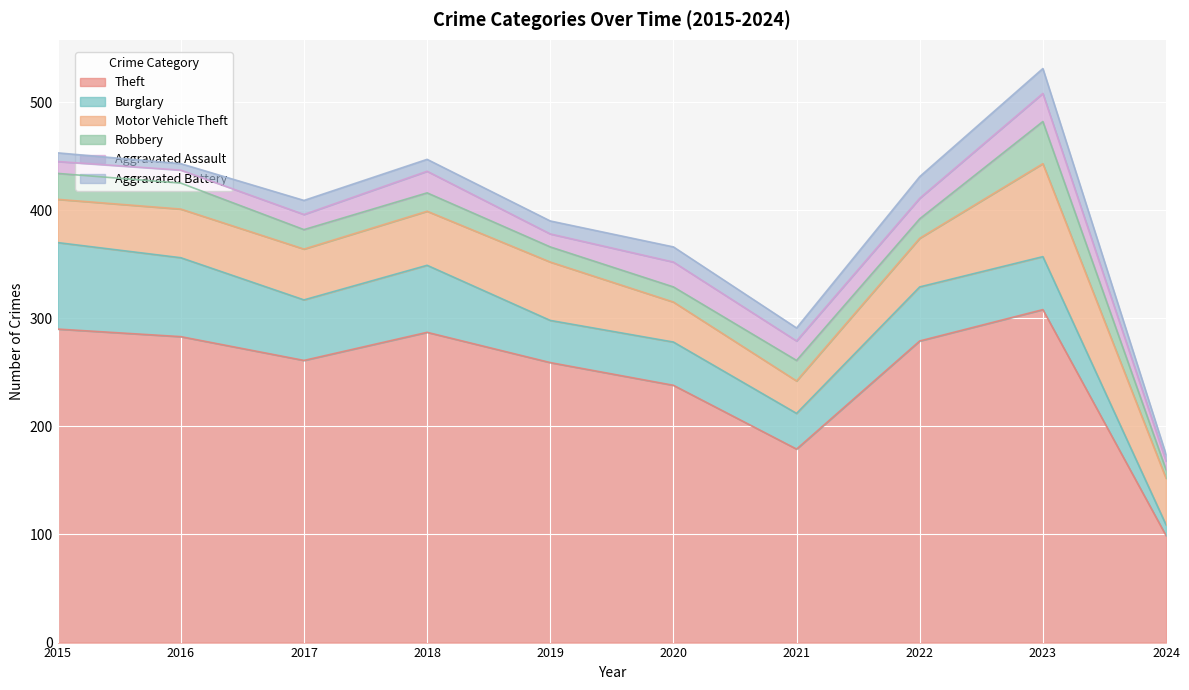

What is the minimum value for Burglary?

10